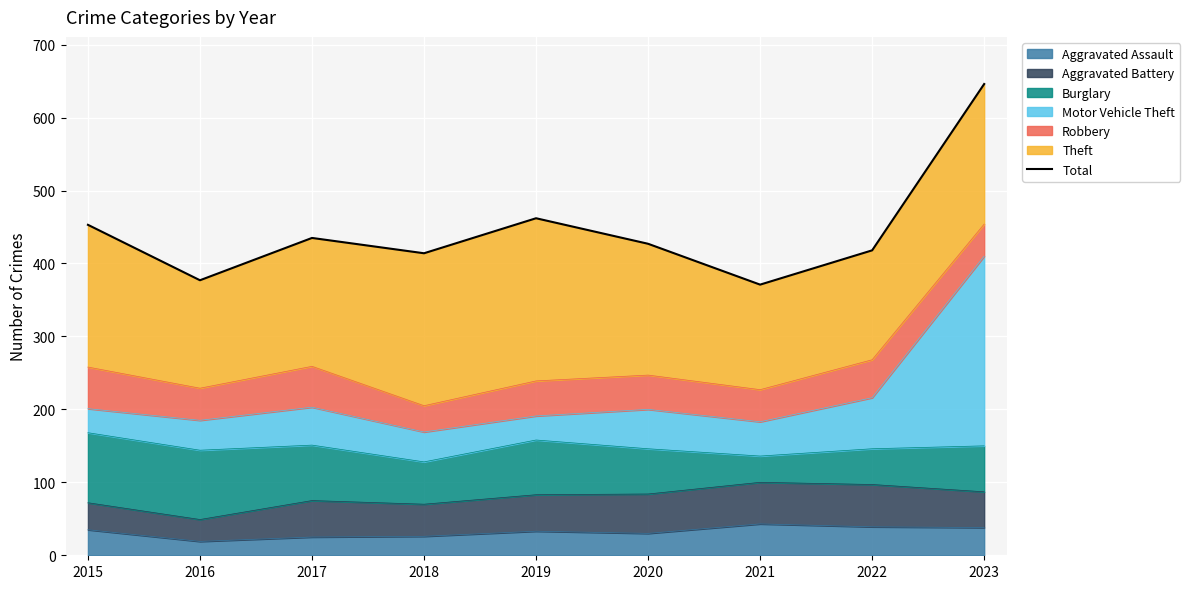

What is the difference between the maximum and minimum values?

275